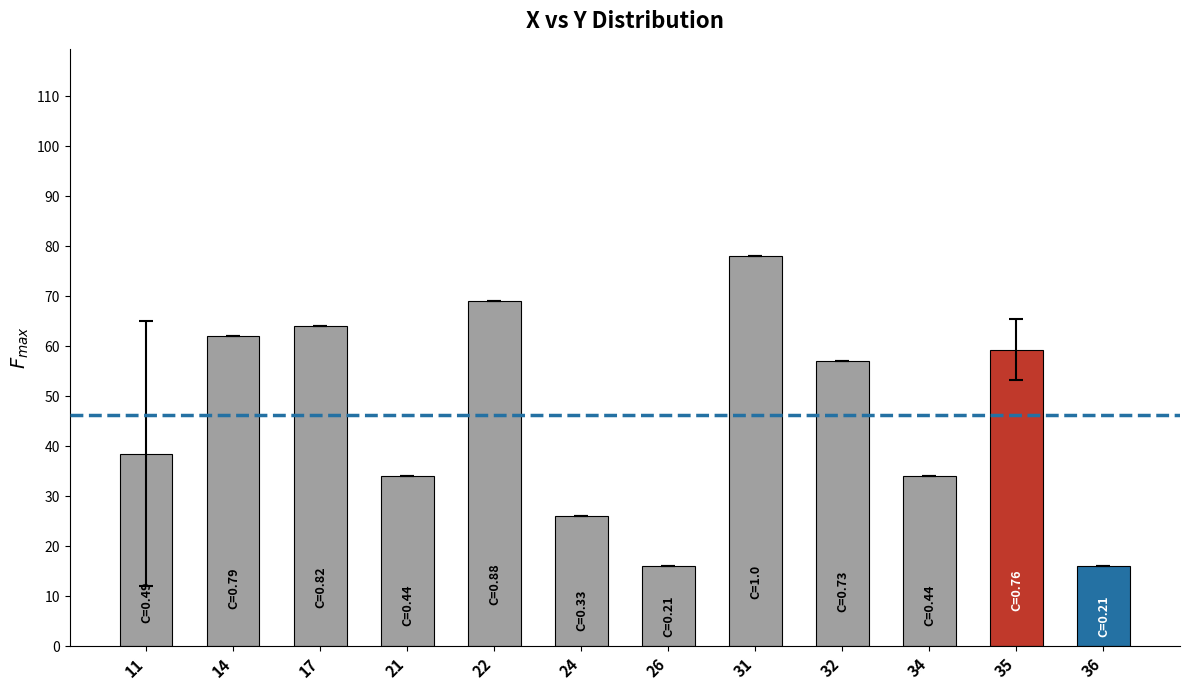

What is the change in value from 32 to 36?

-41.0